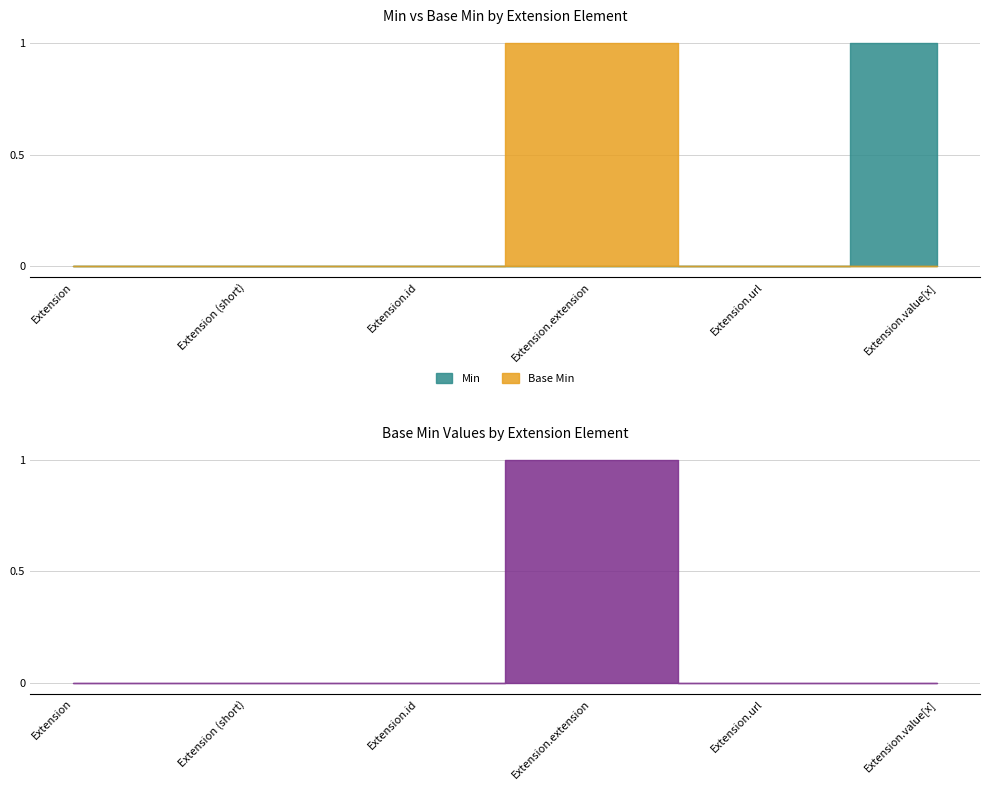

How many values in Min are above zero?

1